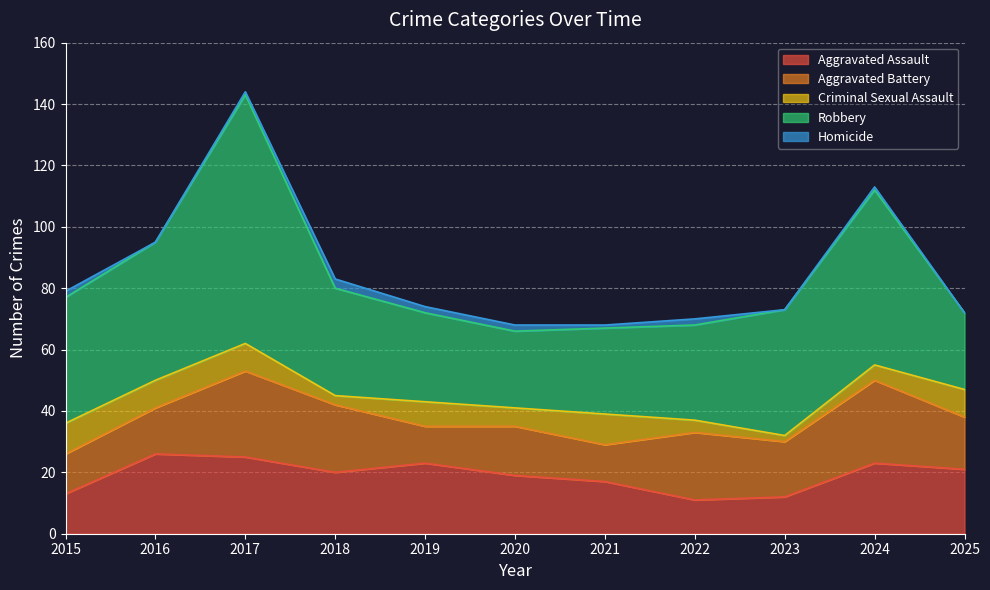

Rank the categories by Homicide value from lowest to highest.

2016, 2023, 2025, 2017, 2021, 2024, 2015, 2019, 2020, 2022, 2018